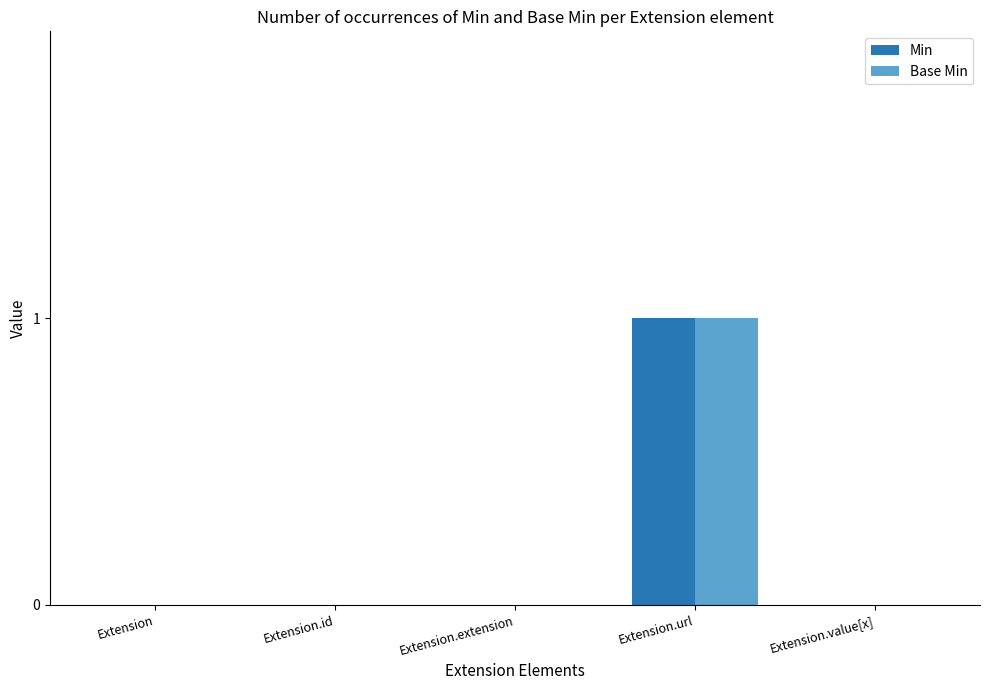

What are all the series names shown in the legend?

Min, Base Min